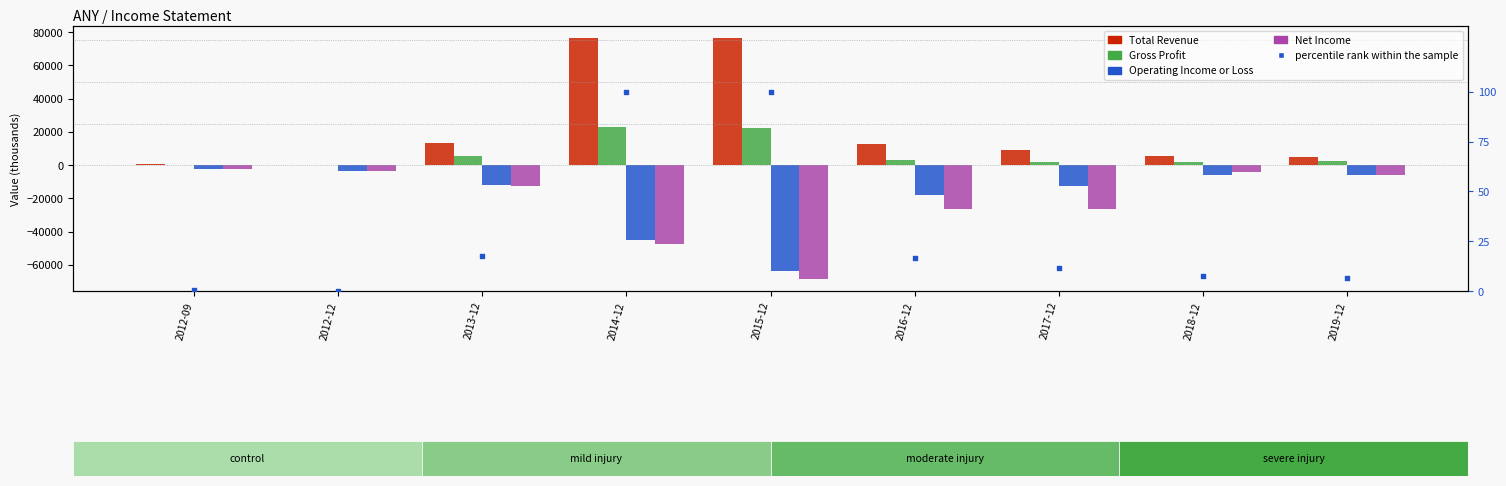

At which category is the sum across all series the highest?

2014-12